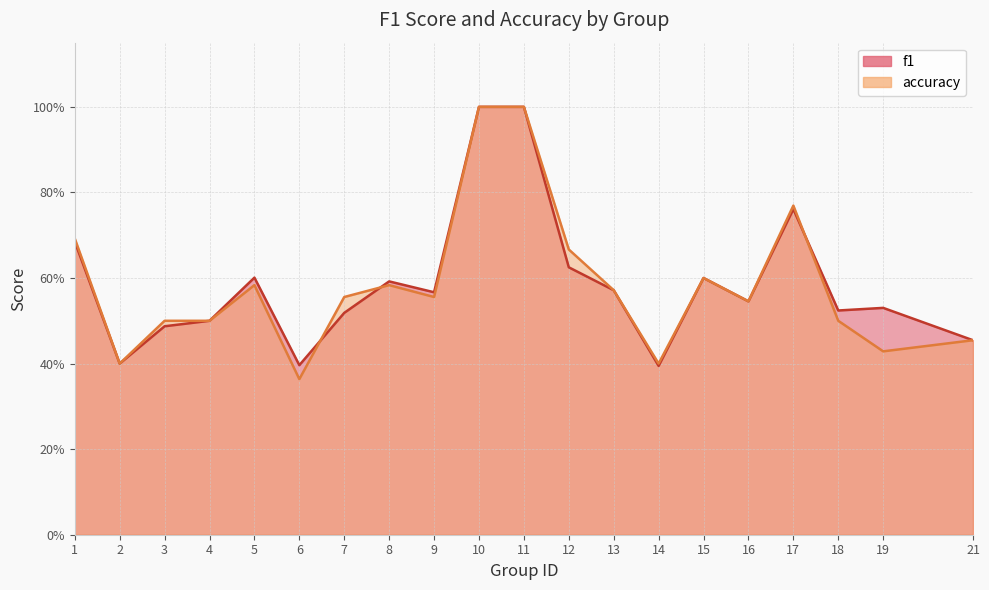

Reading right to left, extract all data points from this chart.

f1: 0.5	0.5	0.5	0.8	0.5	0.6	0.4	0.6	0.6	1.0	1.0	0.6	0.6	0.5	0.4	0.6	0.5	0.5	0.4	0.7
accuracy: 0.5	0.4	0.5	0.8	0.5	0.6	0.4	0.6	0.7	1.0	1.0	0.6	0.6	0.6	0.4	0.6	0.5	0.5	0.4	0.7